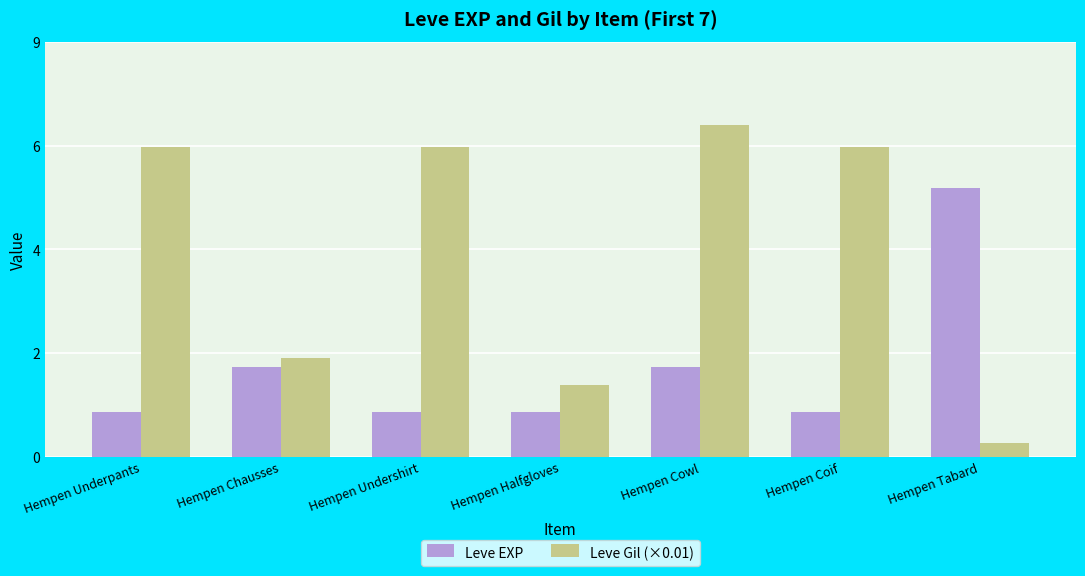

At which category is the sum across all series the highest?

Hempen Cowl